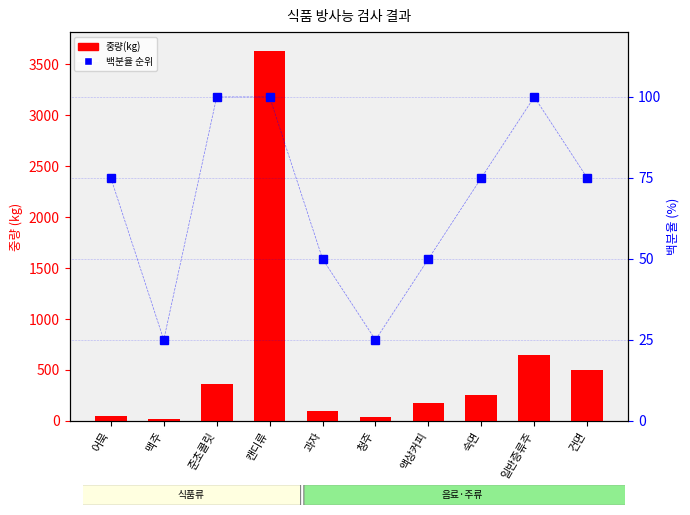

Reading left to right, transcribe all the data shown in this chart.

중량(kg): 48	17	358	3636	101	43	173	257	648	500
백분율 순위: 75	25	100	100	50	25	50	75	100	75